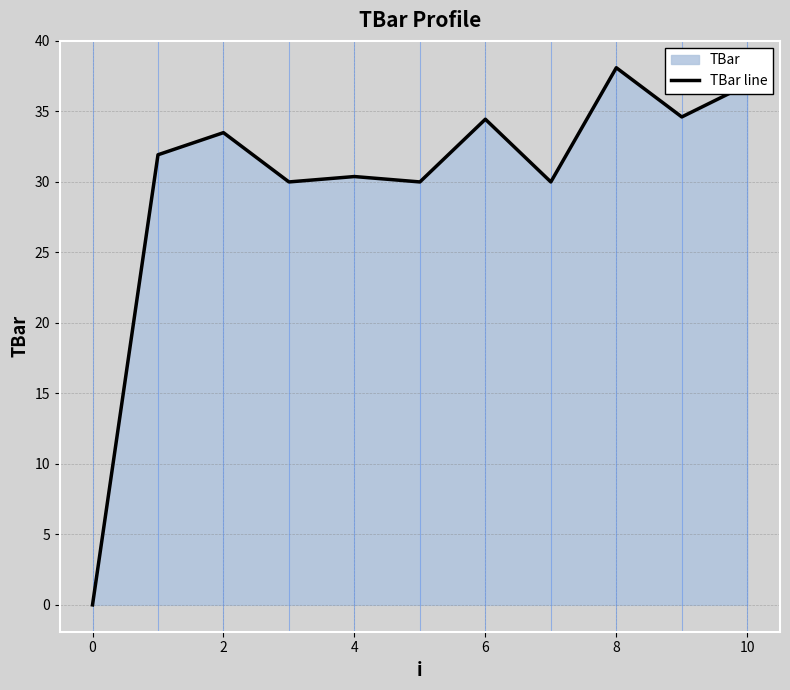

The value at 0 is 14.2. True or false?

False